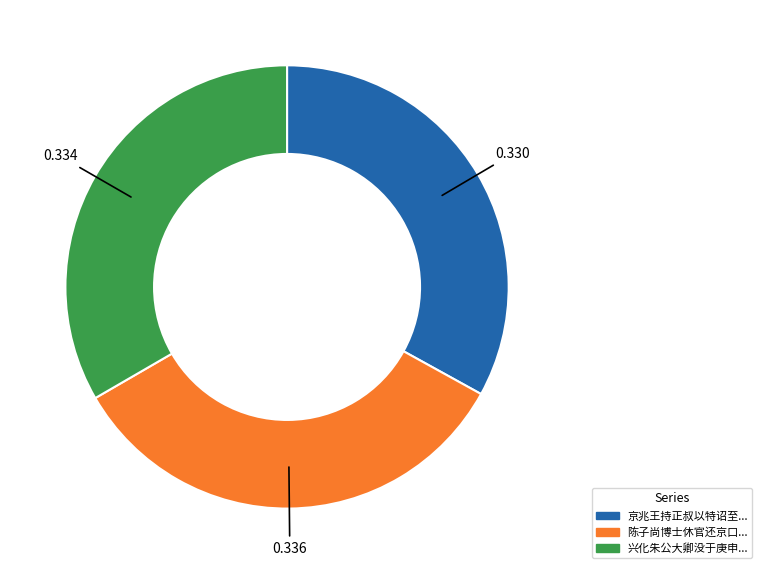

Is there any slice that represents more than half of the pie?

No